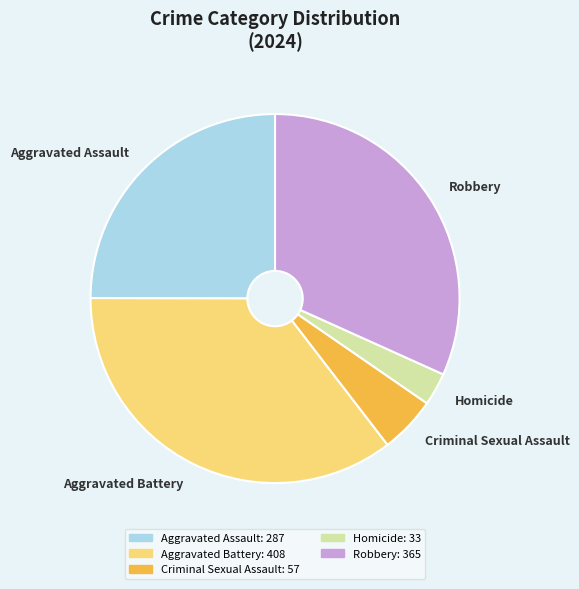

Does Criminal Sexual Assault represent more than half of the total?

No